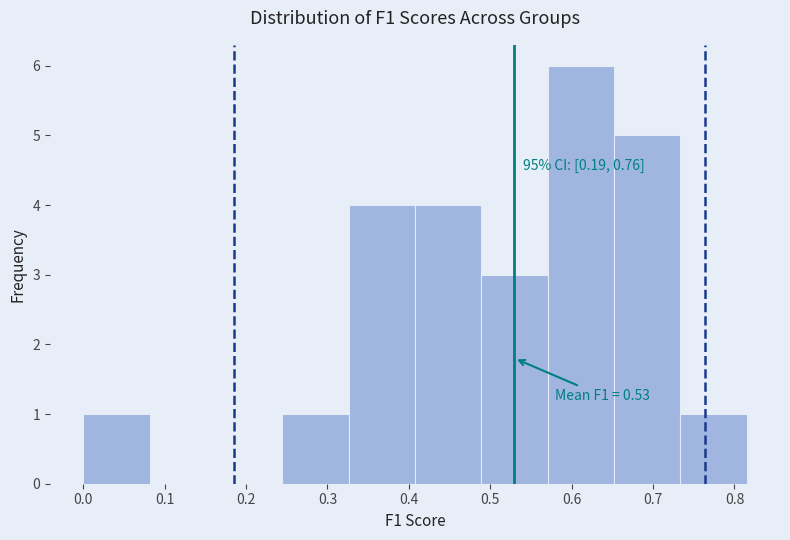

Over which range of the x-axis is the bar tallest?

0.57 to 0.65